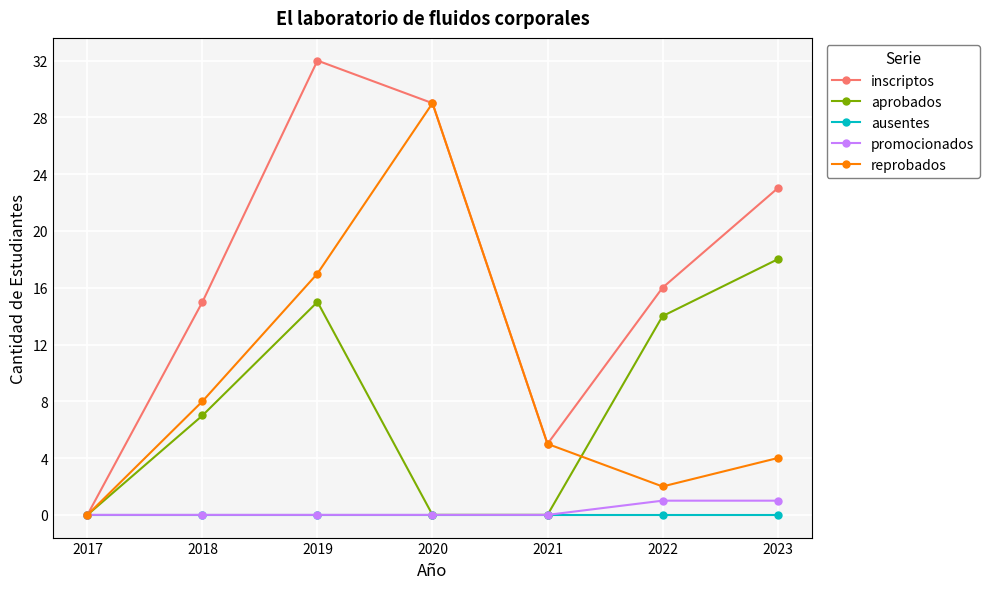

Is this an area chart (filled region under the line)?

No